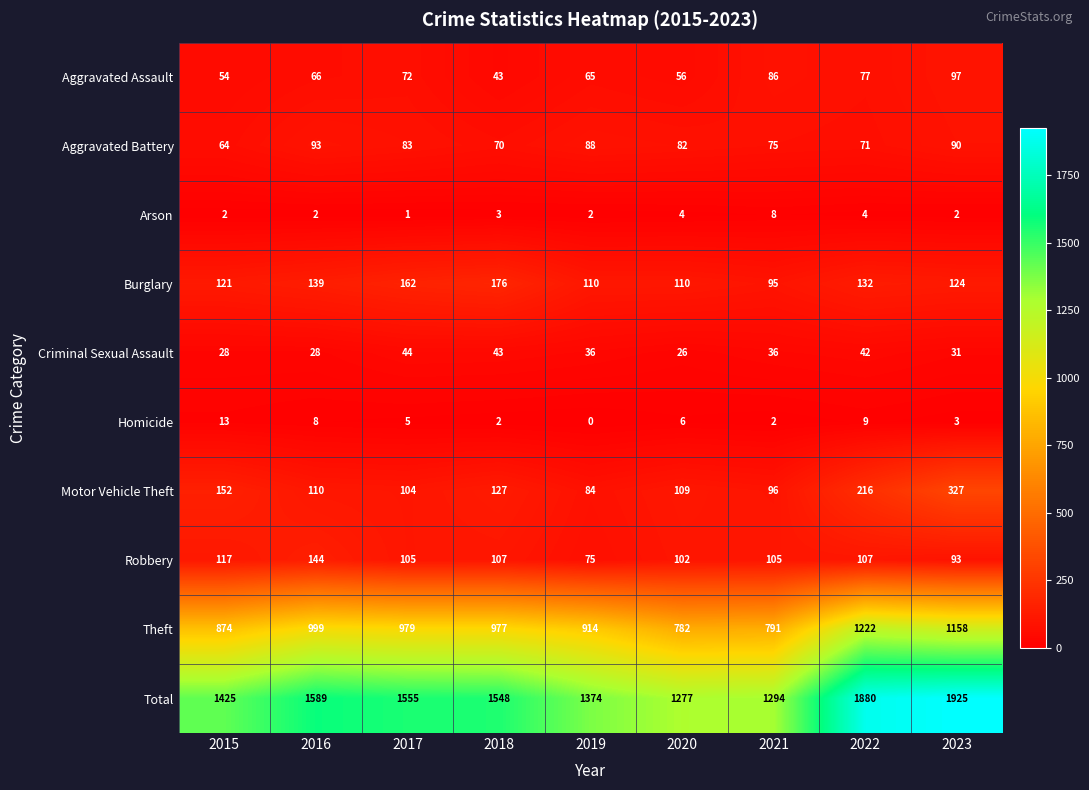

Which label corresponds to the largest value in the chart?

2023